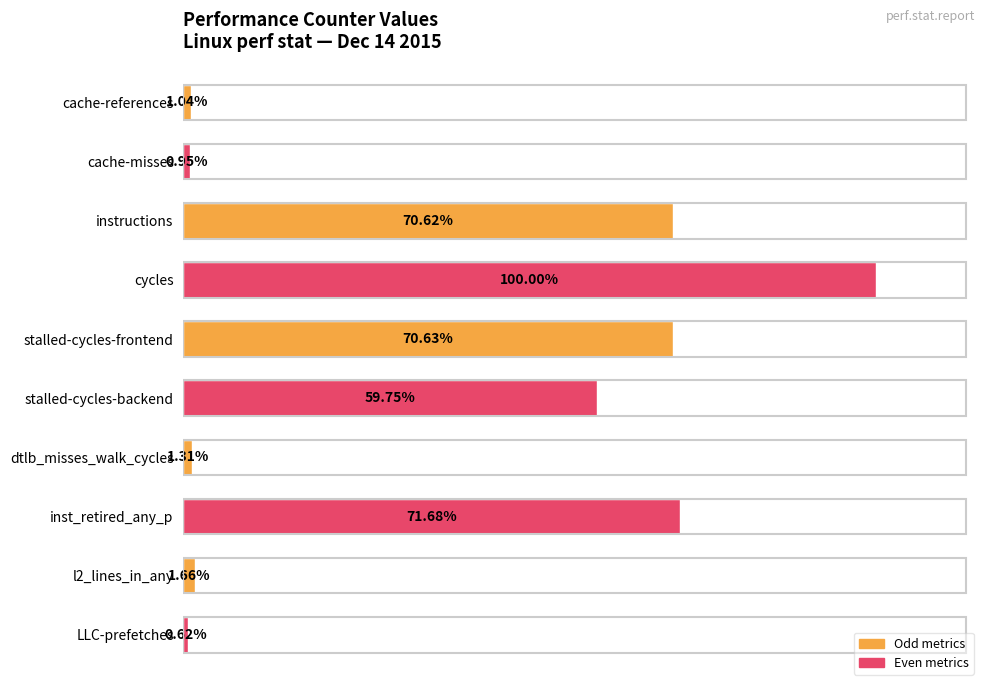

Are the bars horizontal?

Yes